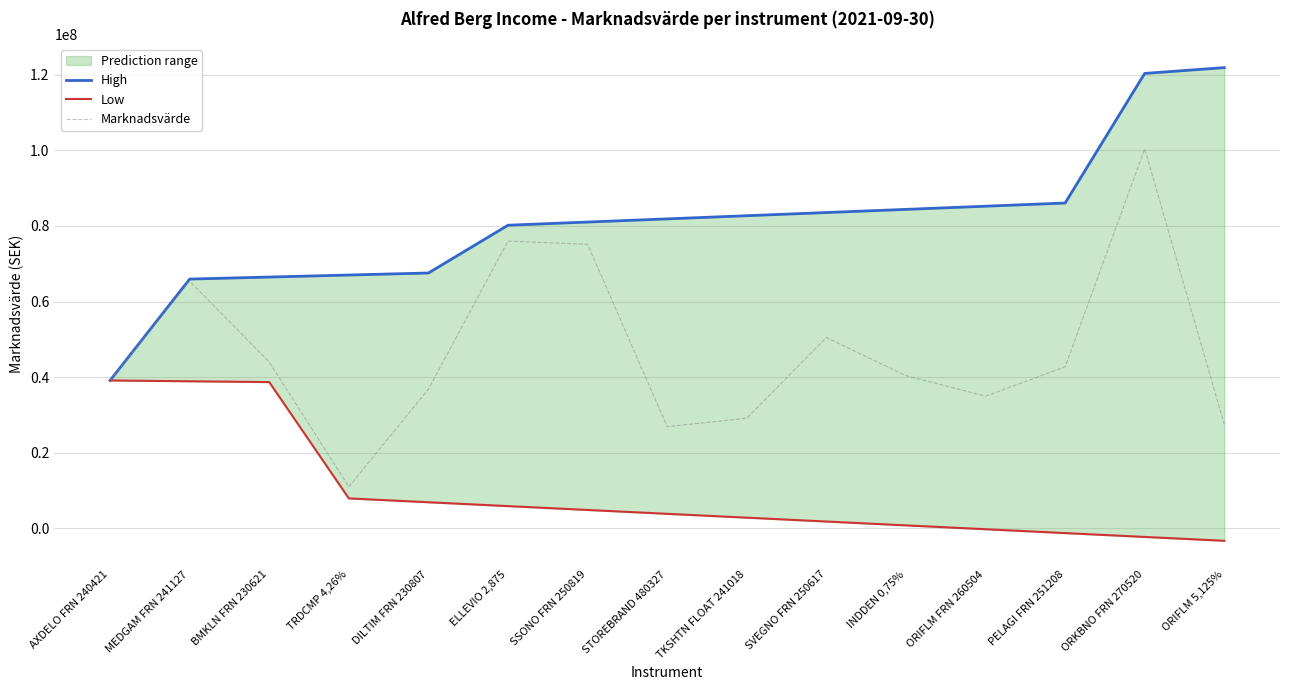

What is the average value of the Low series?

9582805.8